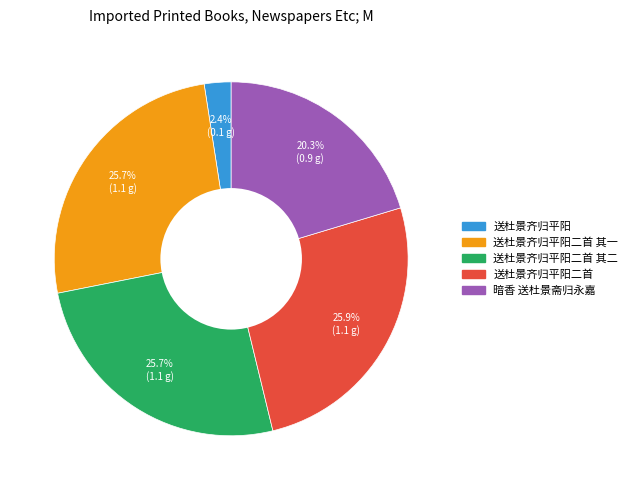

What portion of the pie excludes 送杜景齐归平阳二首 其一?

74.3%